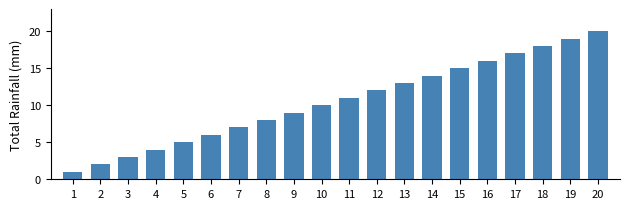

What is the sum of all values?

210